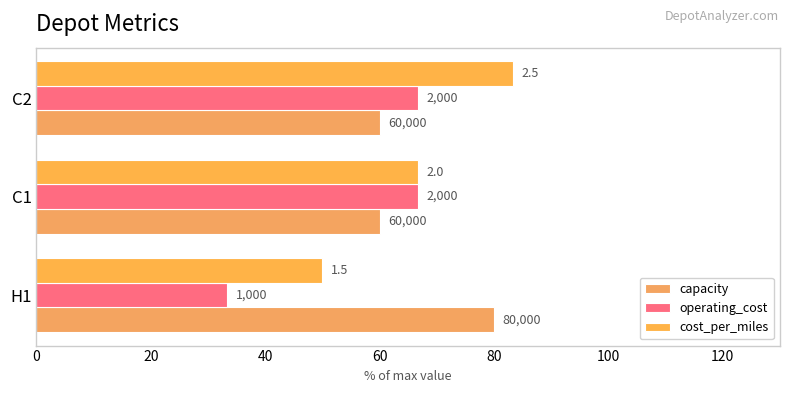

What is the value of the cost_per_miles bar at the 2nd from the left?

66.7